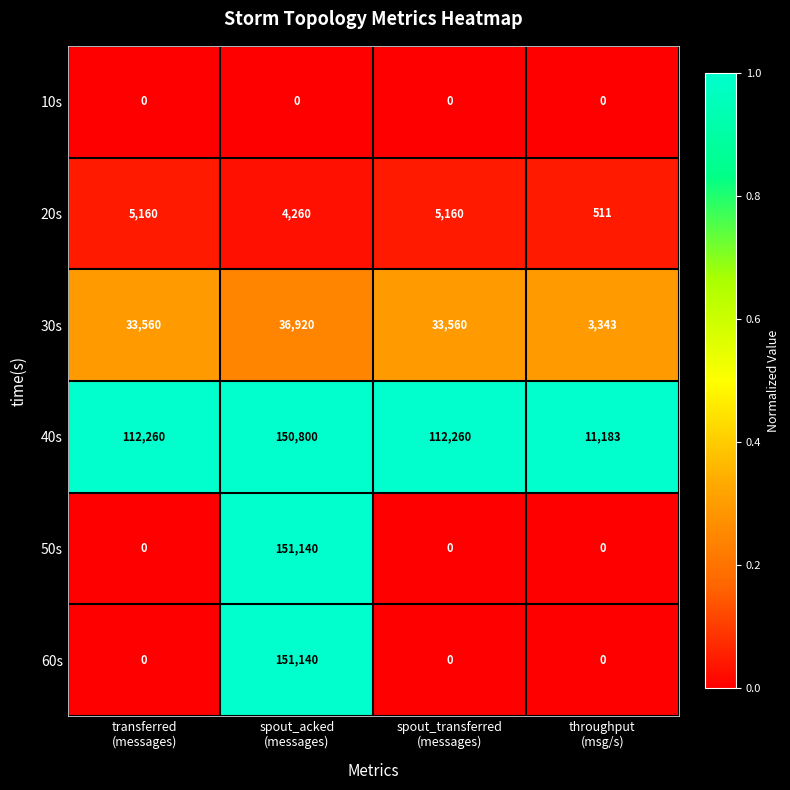

What is the lowest value of the 20s series?

511